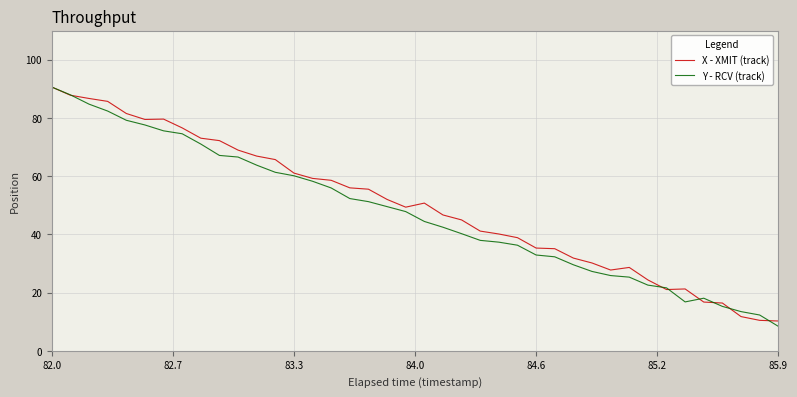

What is the minimum value for X - XMIT (track)?

10.2